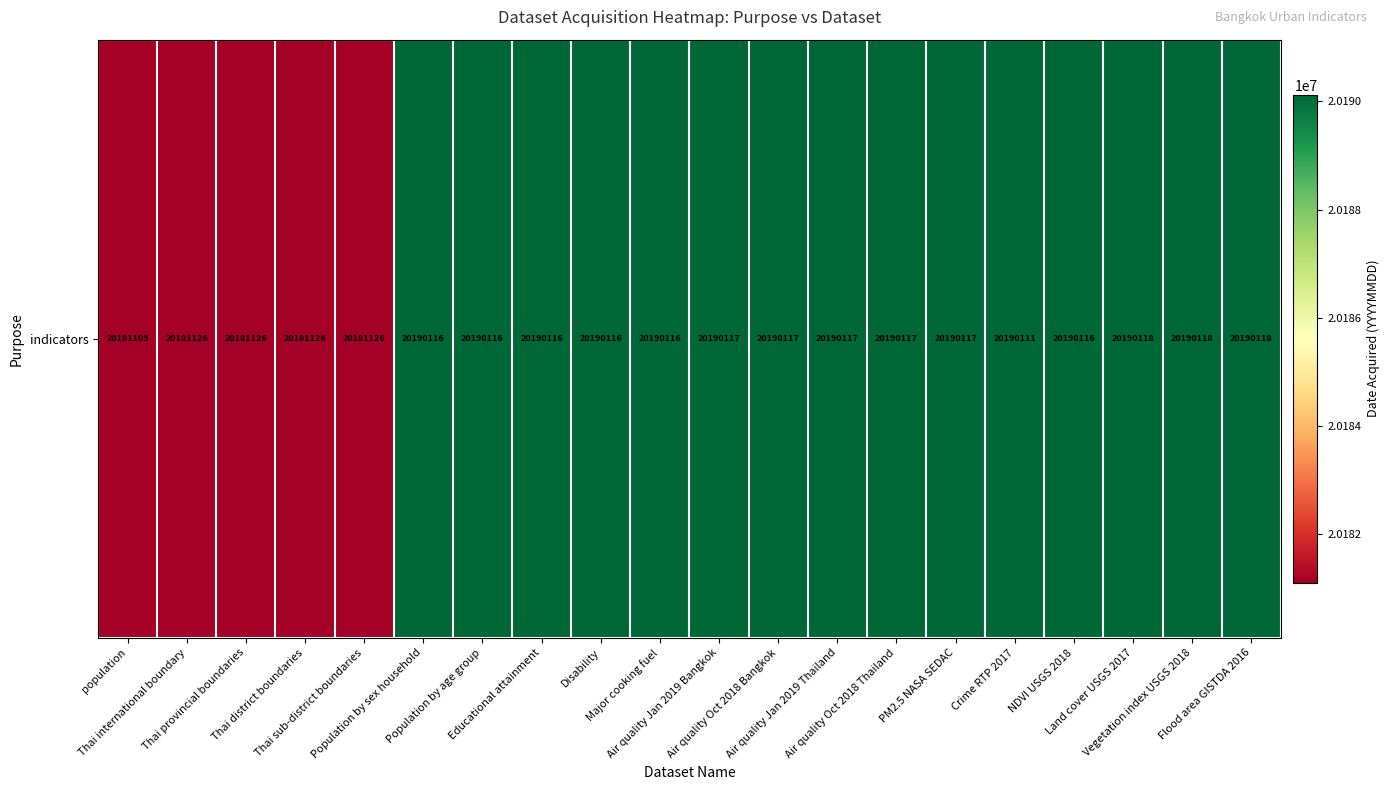

How many data points are above 20190116?

8